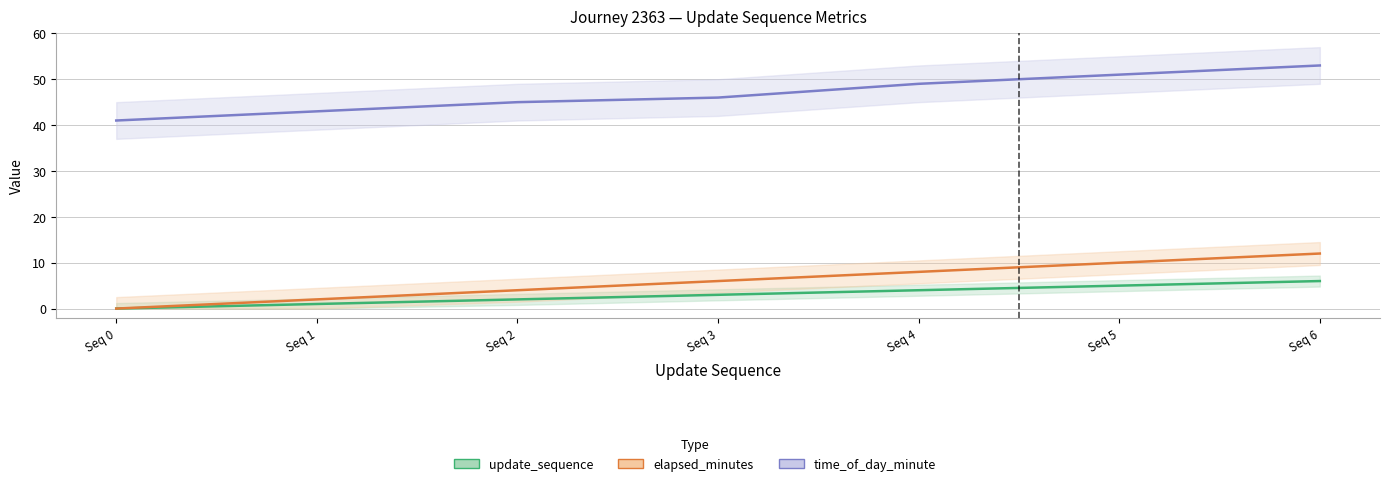

What is the spread (max minus min) of values at Seq 6?

47